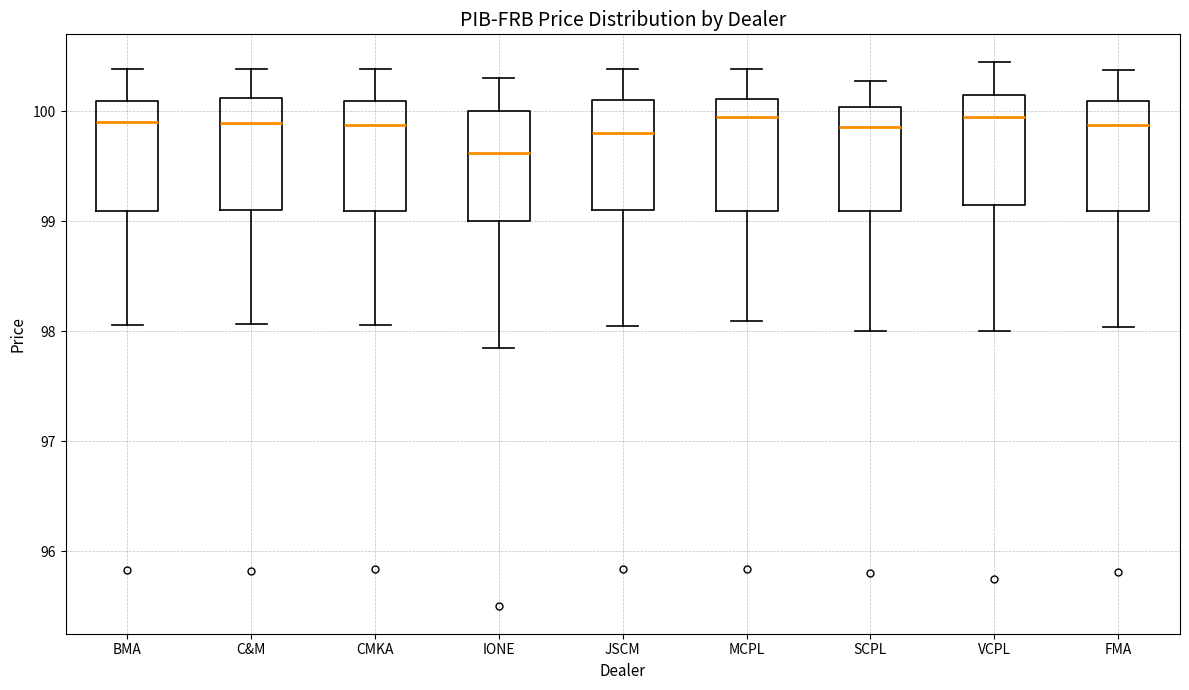

Reading left to right, read every box against the y-axis: the position of its median line, the range the box covers, and the ends of its whiskers. The values are not printed on the chart, so give them approximately, as read against the axis.

BMA: median 99.9, box 99.1 to 100.1, whiskers 98.1 to 100.4
C&M: median 99.9, box 99.1 to 100.1, whiskers 98.1 to 100.4
CMKA: median 99.9, box 99.1 to 100.1, whiskers 98.1 to 100.4
IONE: median 99.6, box 99.0 to 100.0, whiskers 97.9 to 100.3
JSCM: median 99.8, box 99.1 to 100.1, whiskers 98.1 to 100.4
MCPL: median 100.0, box 99.1 to 100.1, whiskers 98.1 to 100.4
SCPL: median 99.9, box 99.1 to 100.0, whiskers 98.0 to 100.3
VCPL: median 100.0, box 99.2 to 100.2, whiskers 98.0 to 100.5
FMA: median 99.9, box 99.1 to 100.1, whiskers 98.0 to 100.4